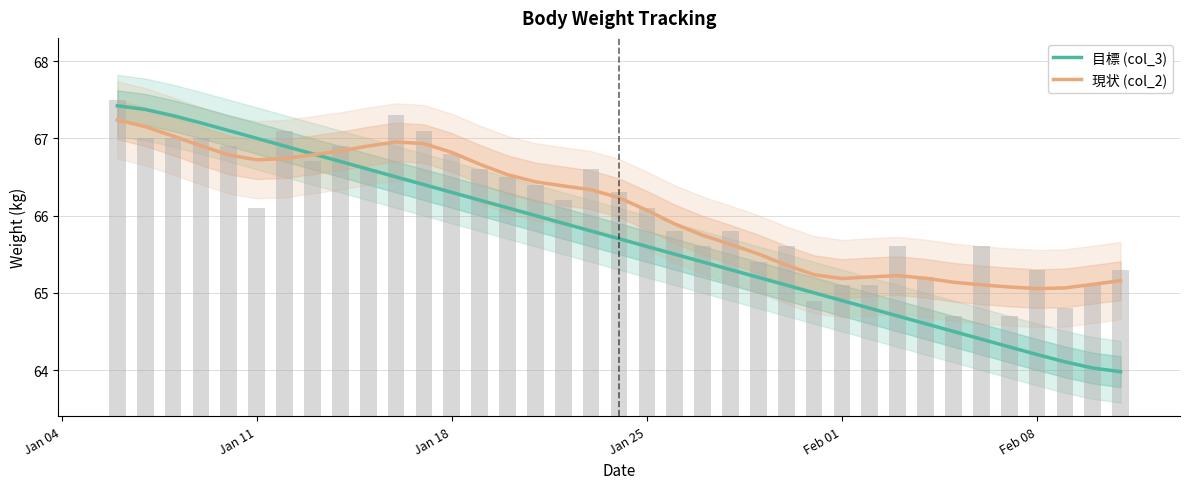

The value of 現状 (col_2) at Feb 08 is 101.5. True or false?

False